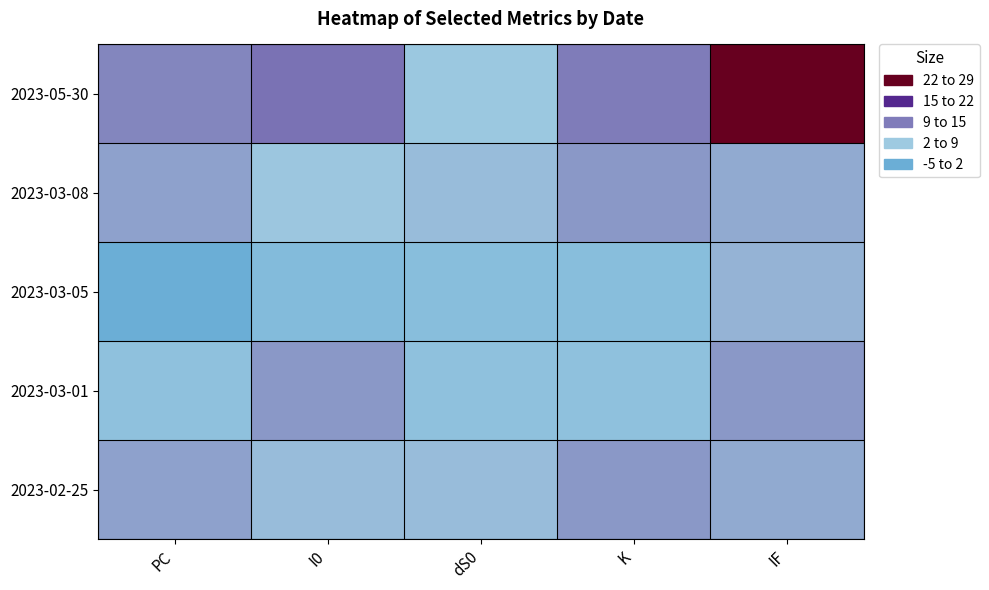

Which series has the largest total across all categories?

2023-05-30